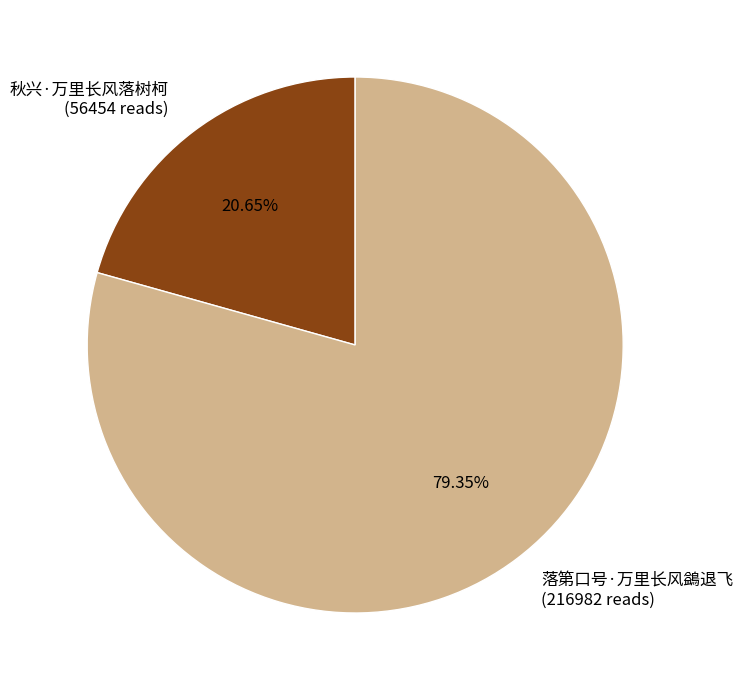

True or false: 落第口号·万里长风鷁退飞 accounts for 65% of the total.

False